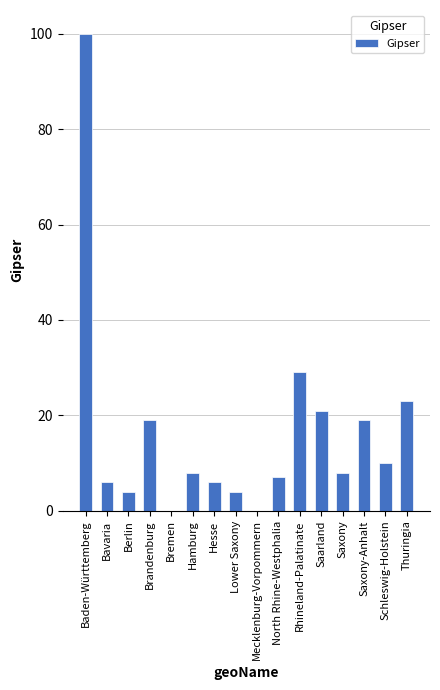

What is the sum of all values?

264